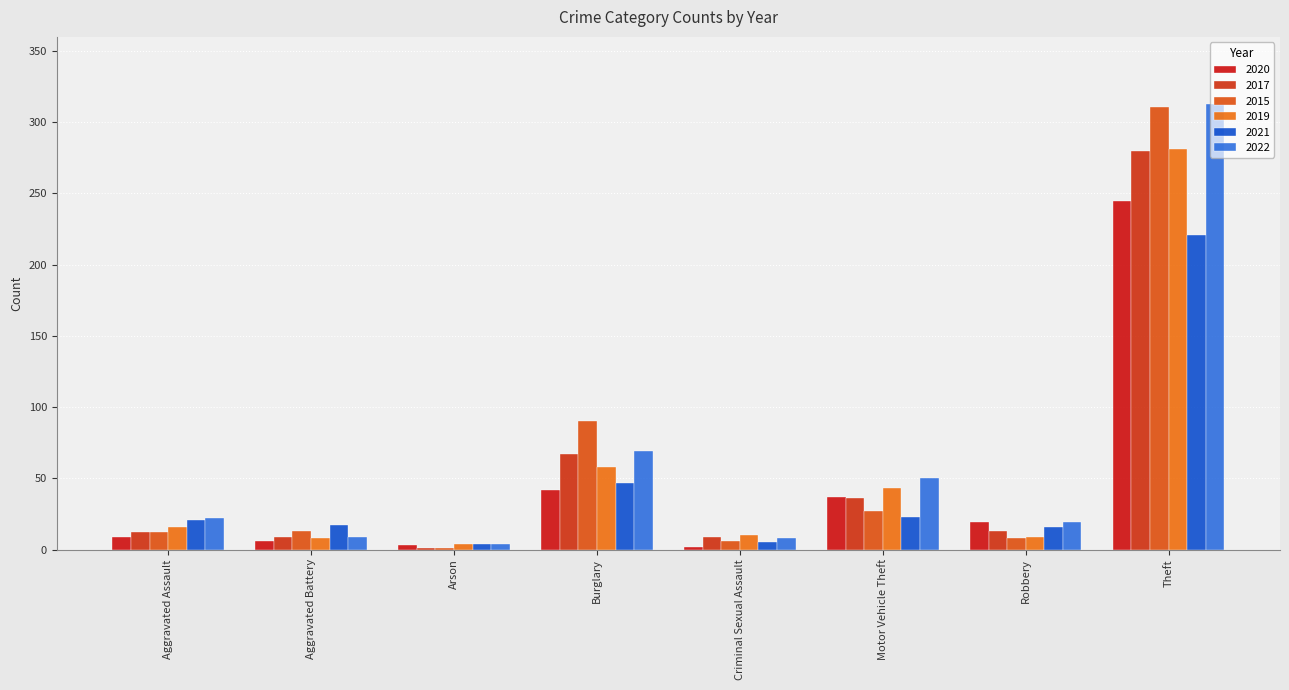

The value of 2020 at Aggravated Assault is 15. True or false?

False